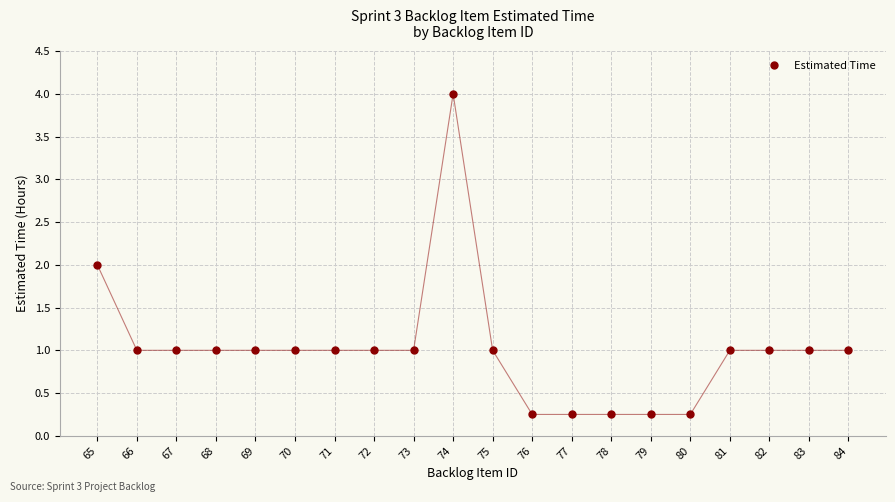

The value at 83 is 0.3. True or false?

False